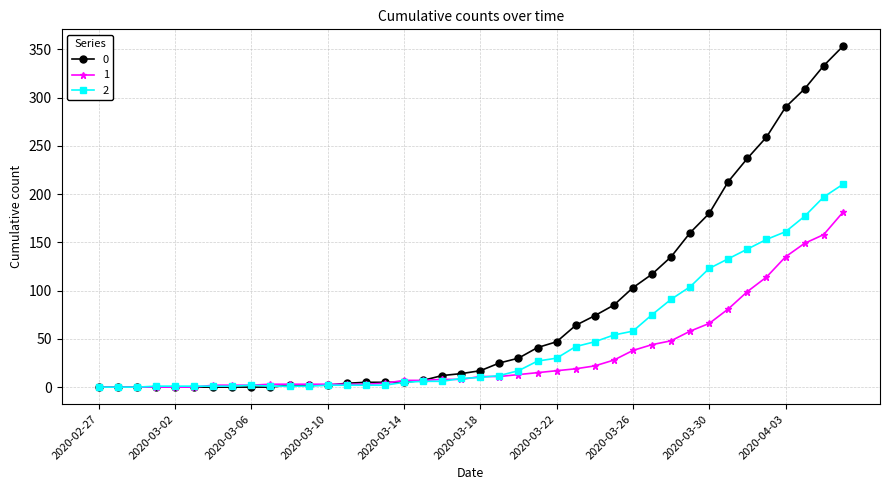

True or false: 2 has more than 0 interior local peaks.

True